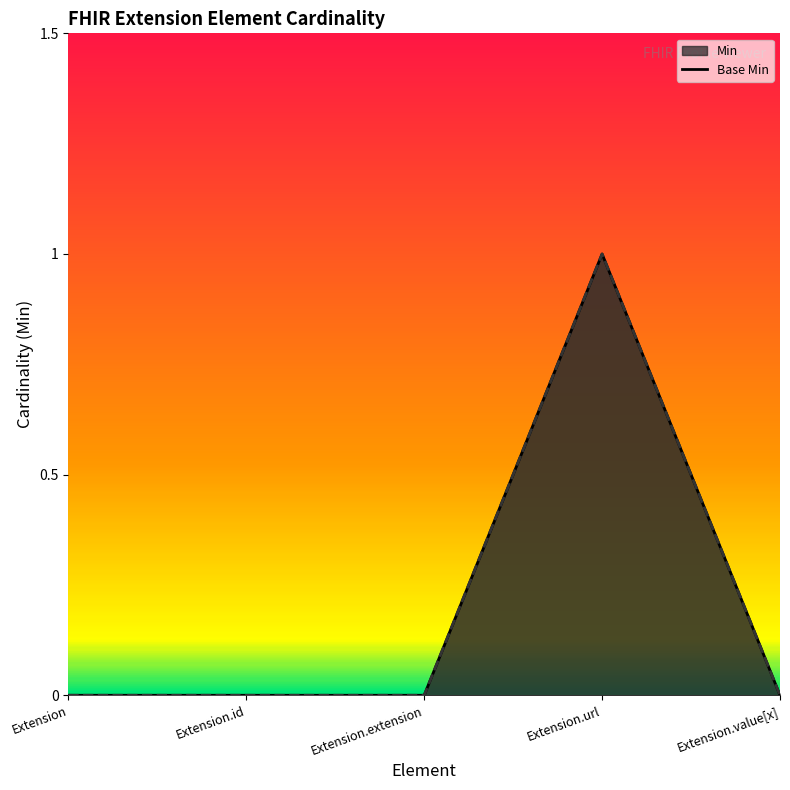

Reading left to right, extract all data points from this chart.

Min: 0	0	0	1	0
Base Min: 0	0	0	1	0